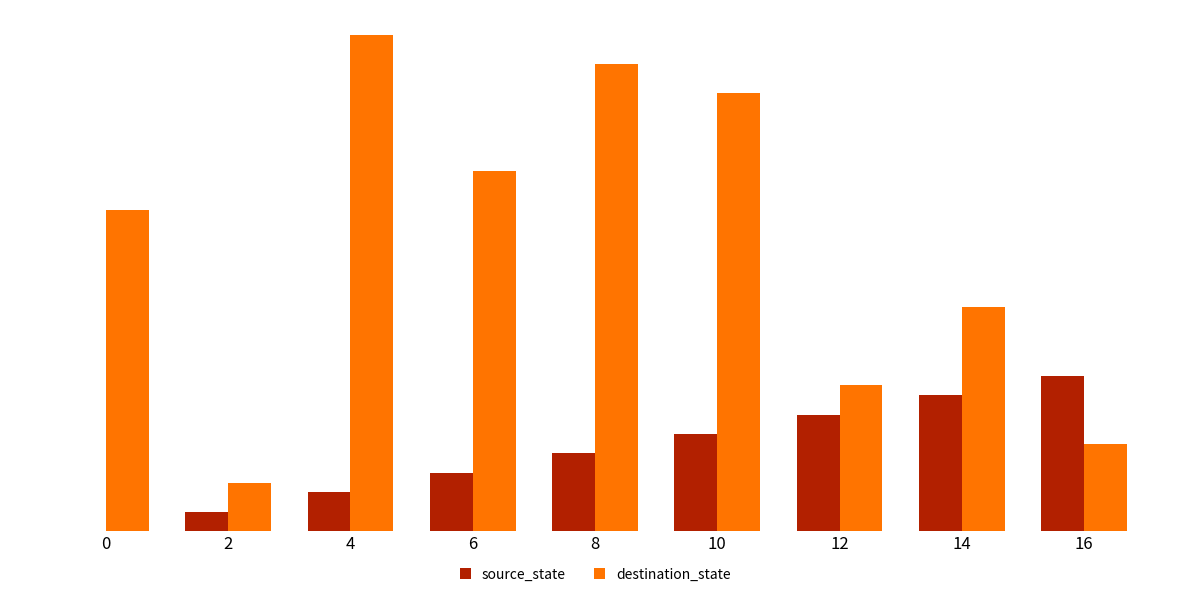

What are all the series names shown in the legend?

source_state, destination_state